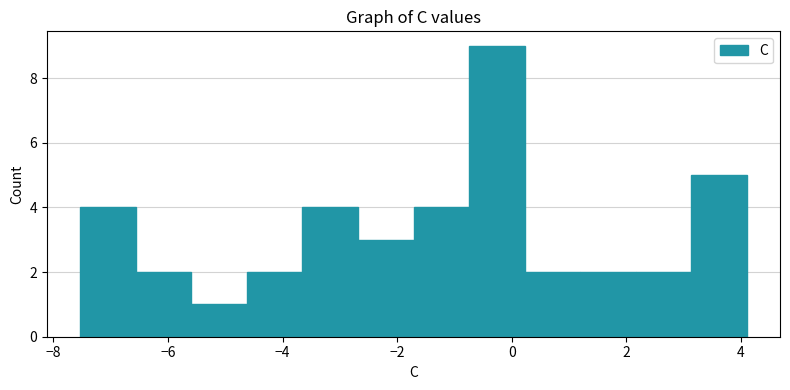

Reading left to right, list every bar in this chart as the range it spans on the x-axis followed by its height. Neither the bar edges nor the heights are printed on the chart, so give them approximately, as read against the axes.

-7.6 to -6.6: 4
-6.6 to -5.6: 2
-5.6 to -4.6: 1
-4.6 to -3.6: 2
-3.6 to -2.6: 4
-2.6 to -1.8: 3
-1.8 to -0.8: 4
-0.8 to 0.2: 9
0.2 to 1.2: 2
1.2 to 2.2: 2
2.2 to 3.2: 2
3.2 to 4.2: 5